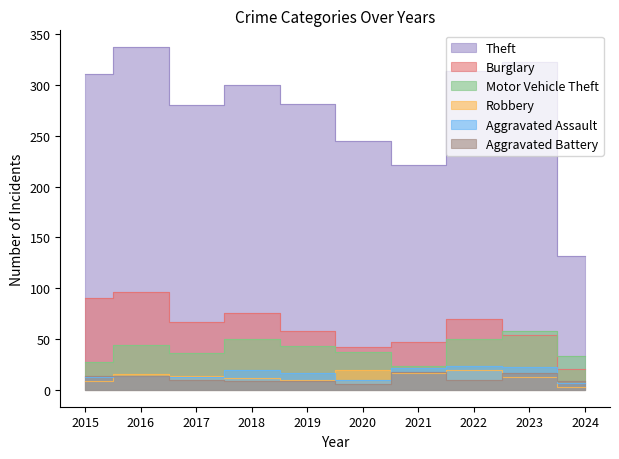

The Theft series shows 556 at 2023. True or false?

False